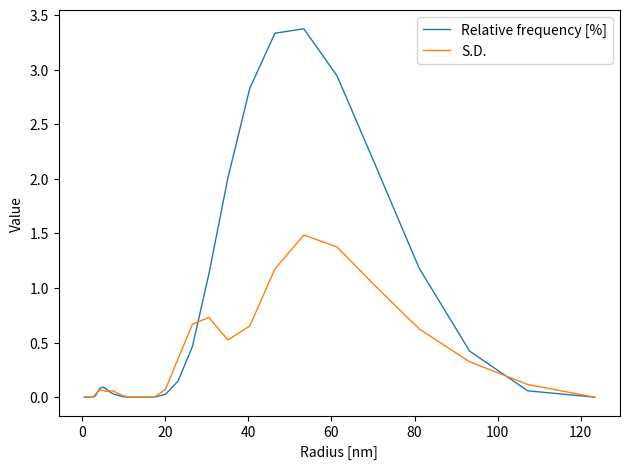

What is the maximum value for S.D.?

1.5